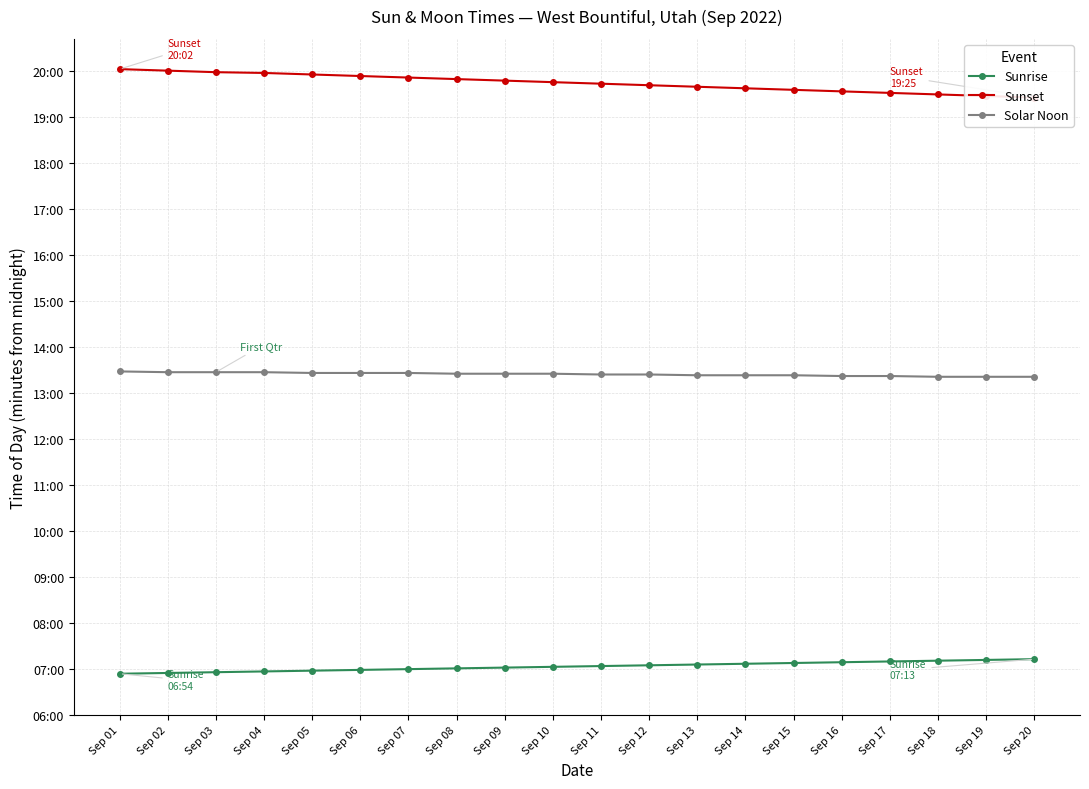

What are all the series names shown in the legend?

Sunrise, Sunset, Solar Noon